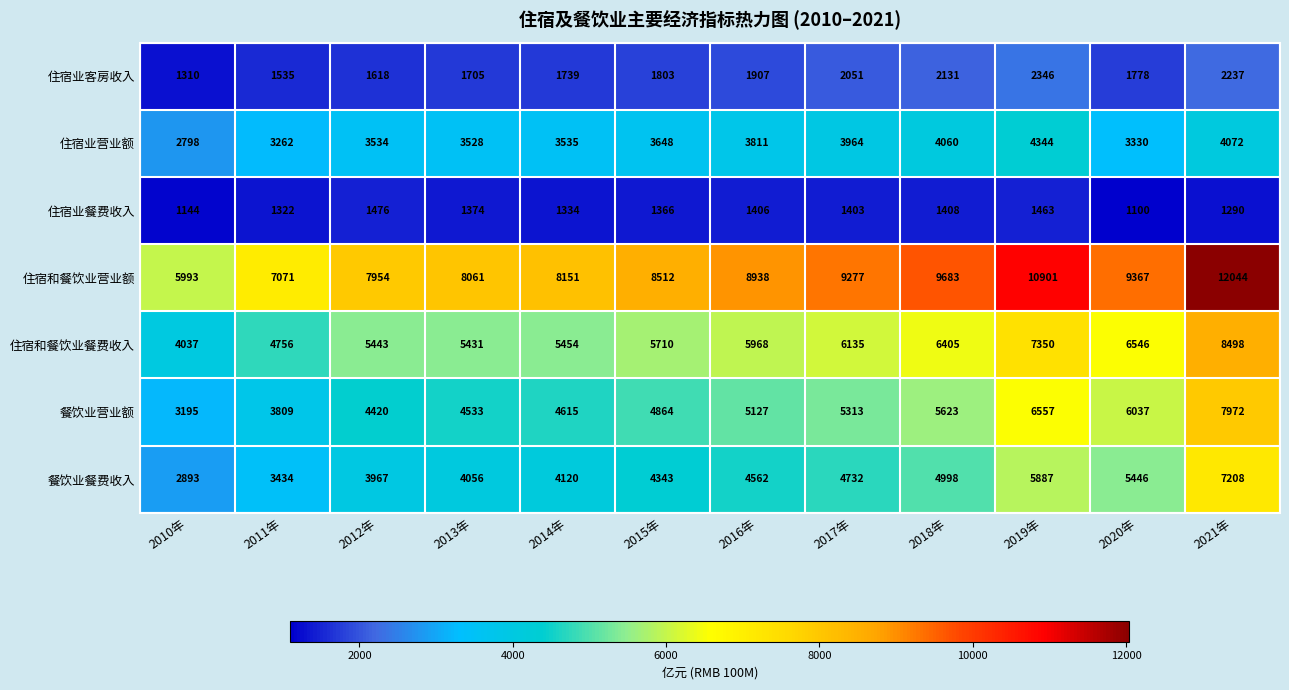

The value of 住宿和餐饮业营业额 at 2020年 is 9367. True or false?

True